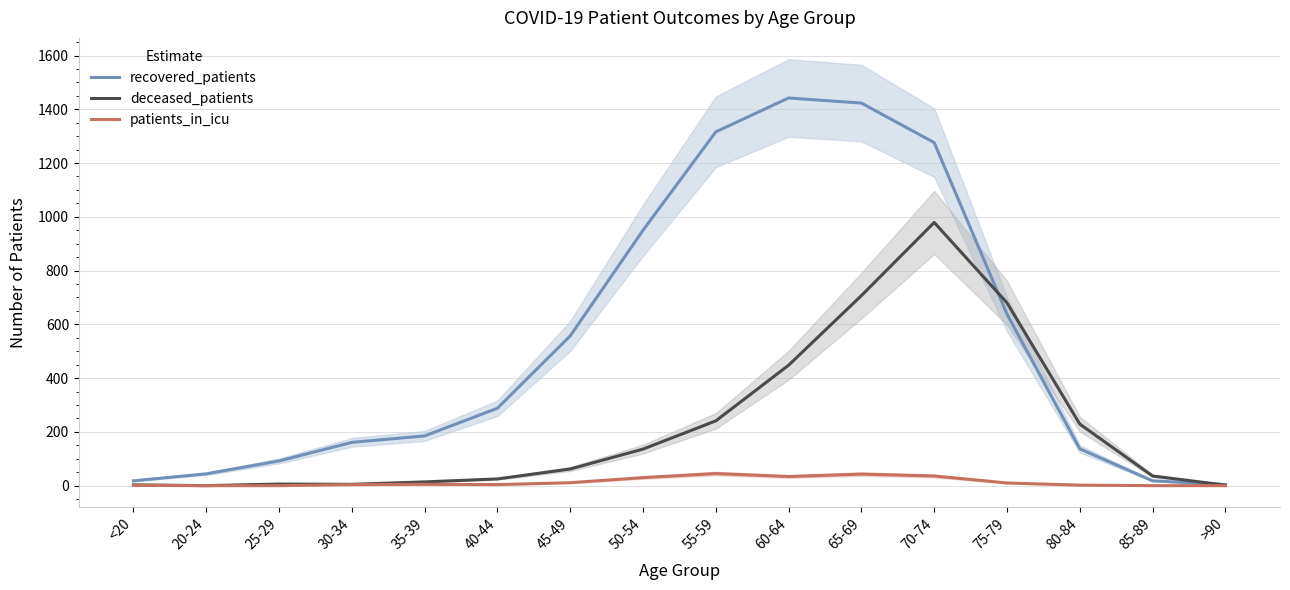

What is the value of the recovered_patients point at the 3rd from the left?

92